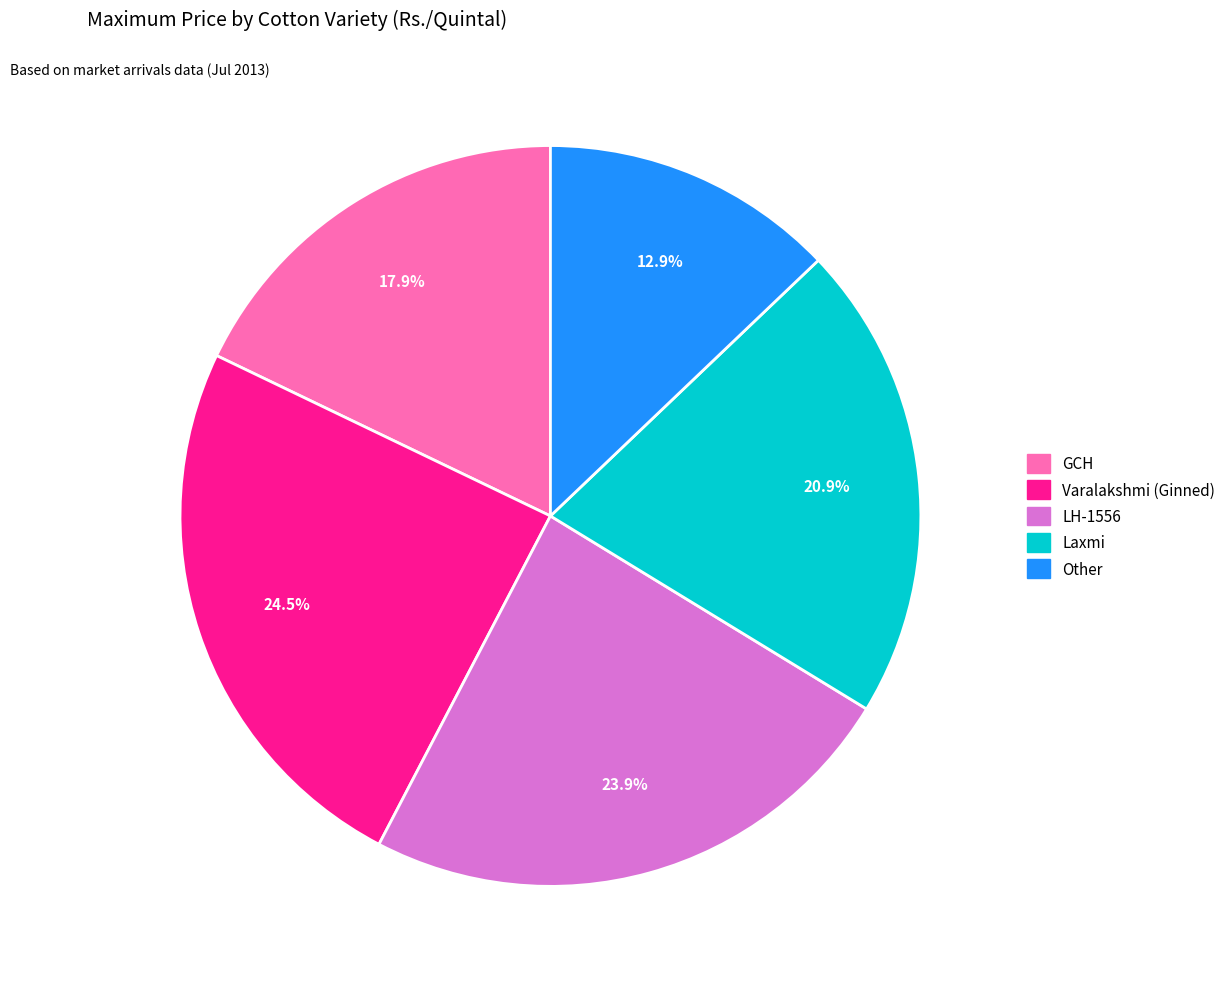

How many segments does this pie chart have?

5